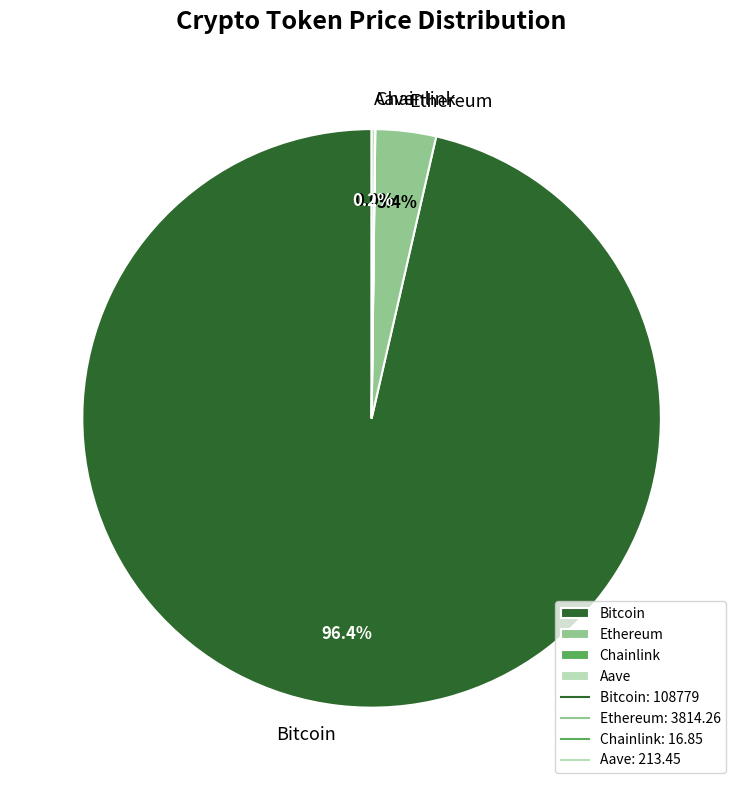

Does any single category account for the majority?

Yes